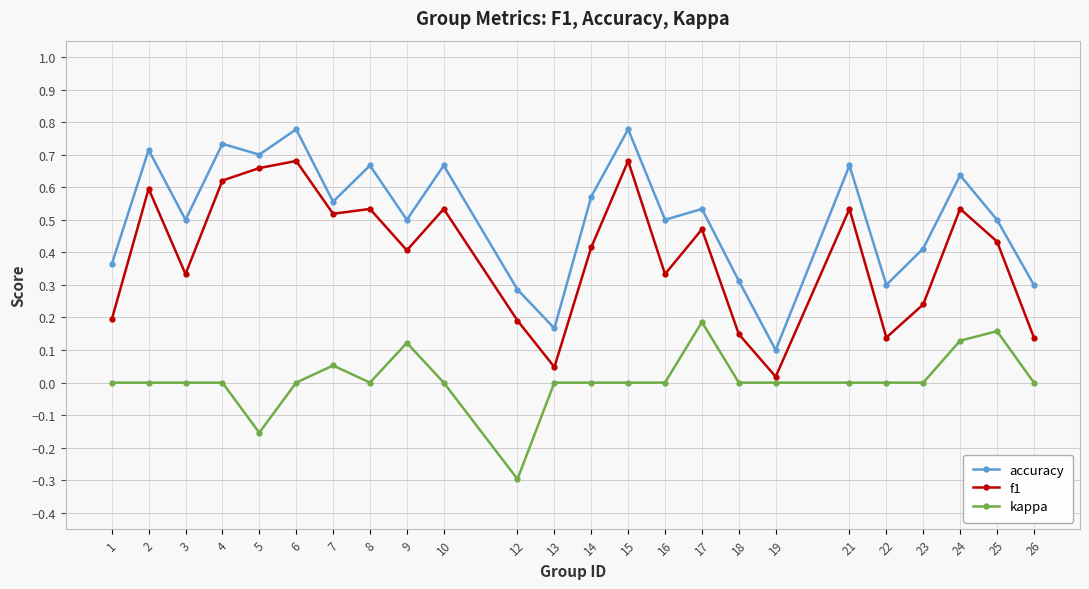

How many interior local valleys does the f1 series have?

7